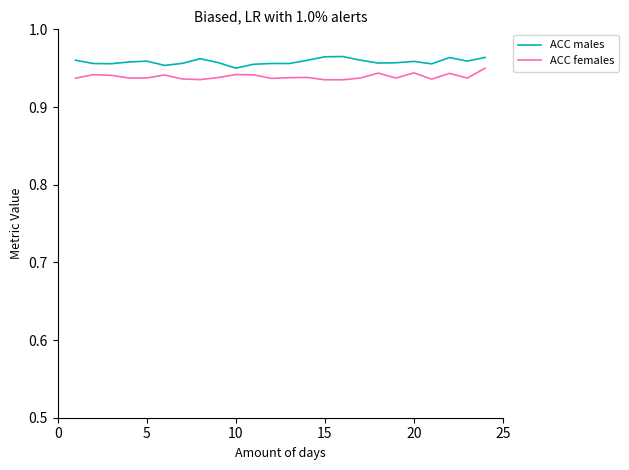

What are all the series names shown in the legend?

ACC males, ACC females